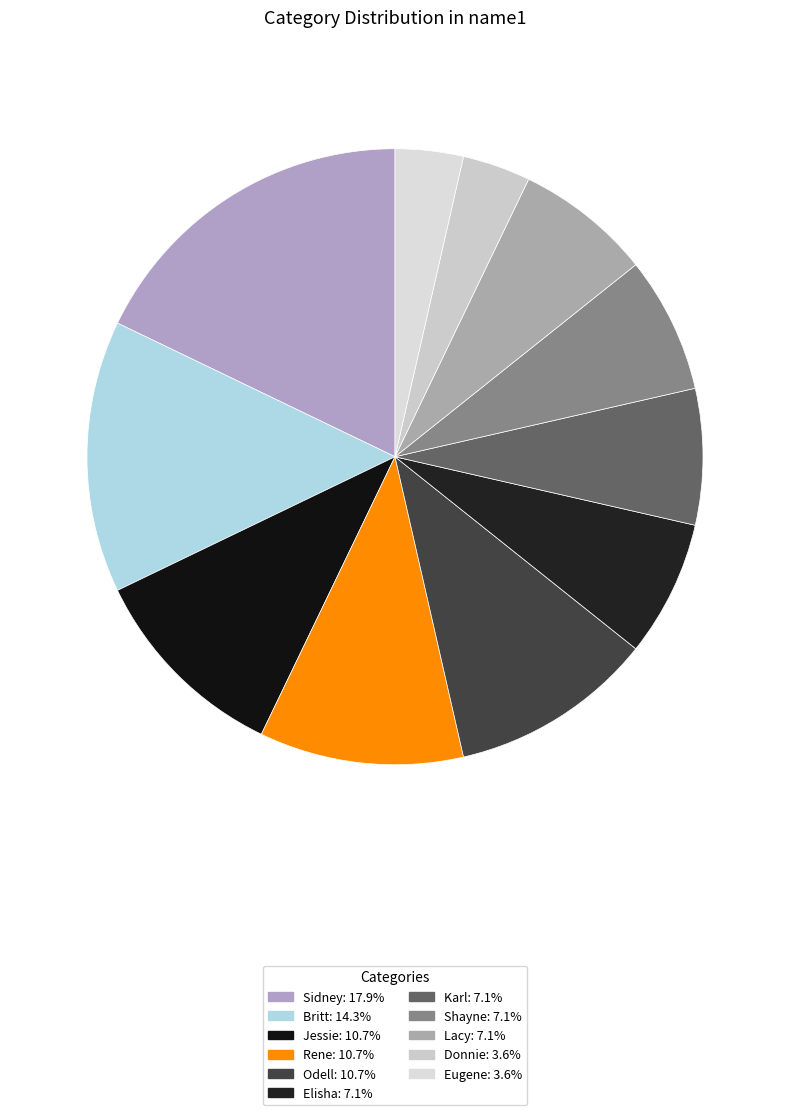

How many slices are in this pie chart?

11